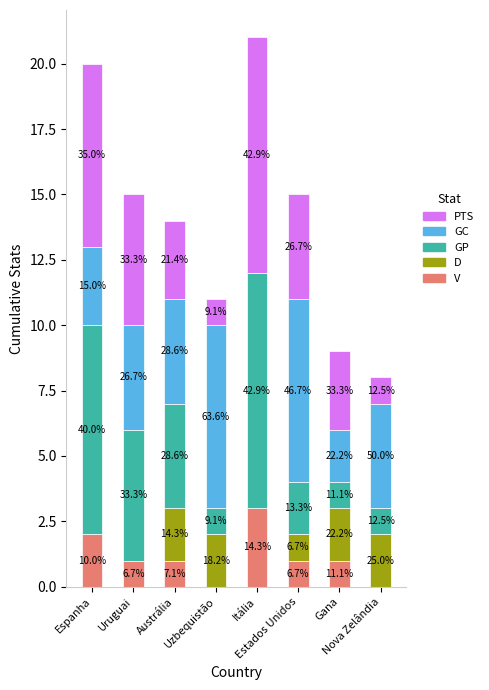

What is the label of the 2nd bar from the right?

Gana